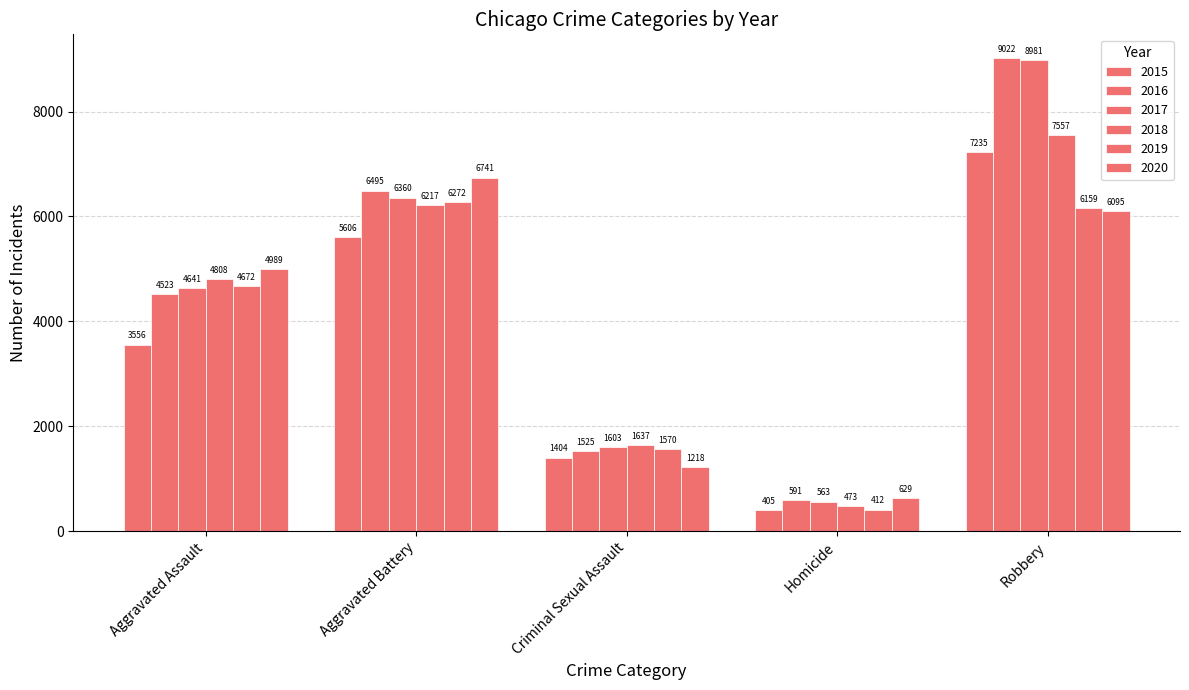

What position from the right is Aggravated Assault?

5